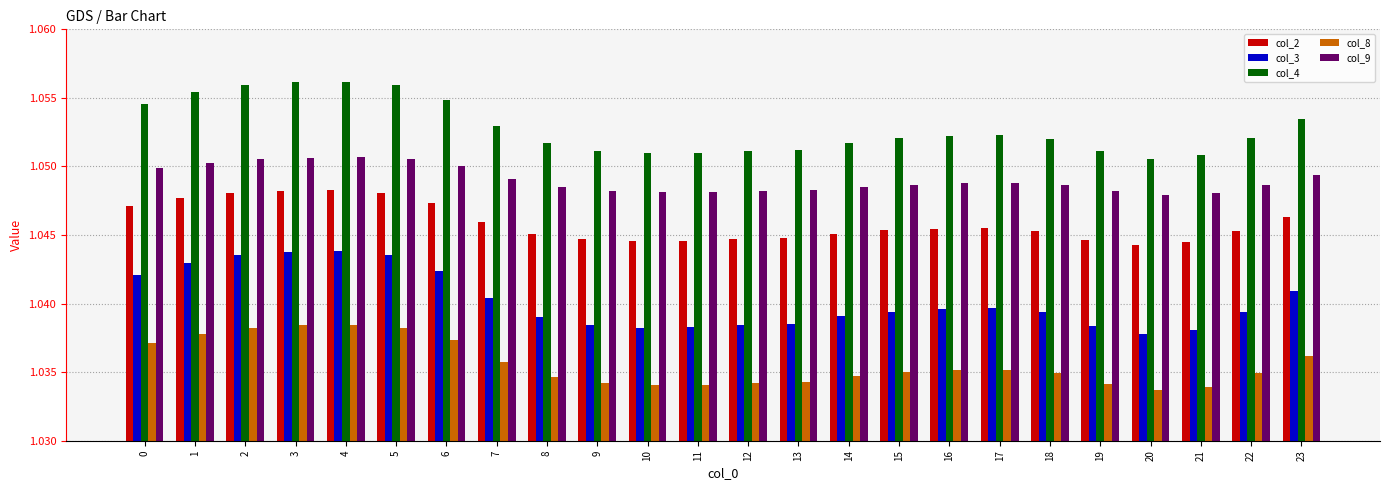

Are the bars horizontal?

No